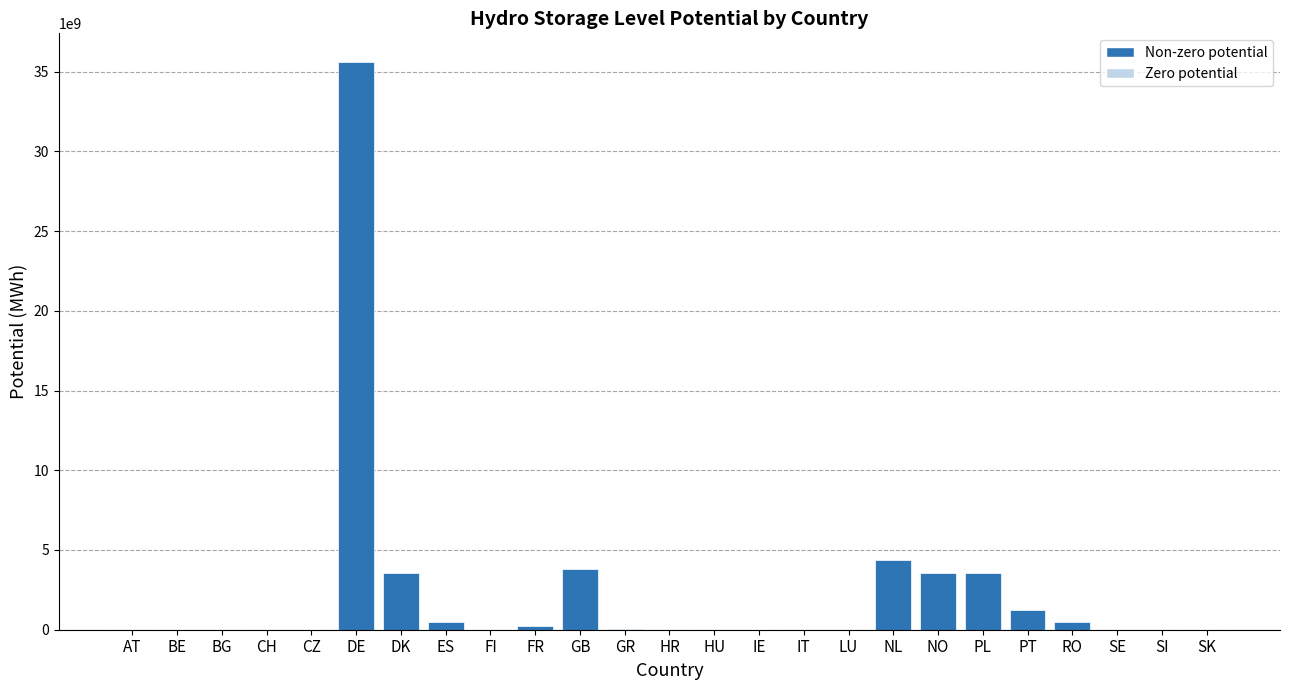

Does the chart contain stacked bars?

No